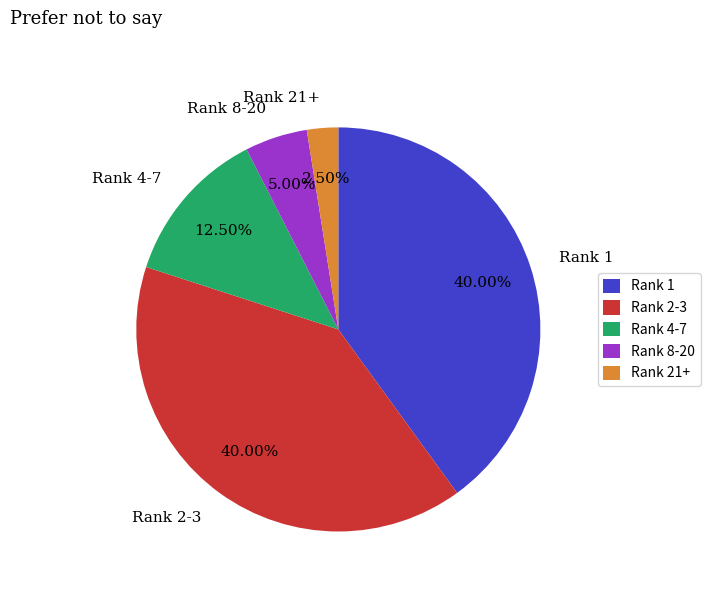

To the nearest percent, what is the difference between the largest and smallest slice percentages?

38%